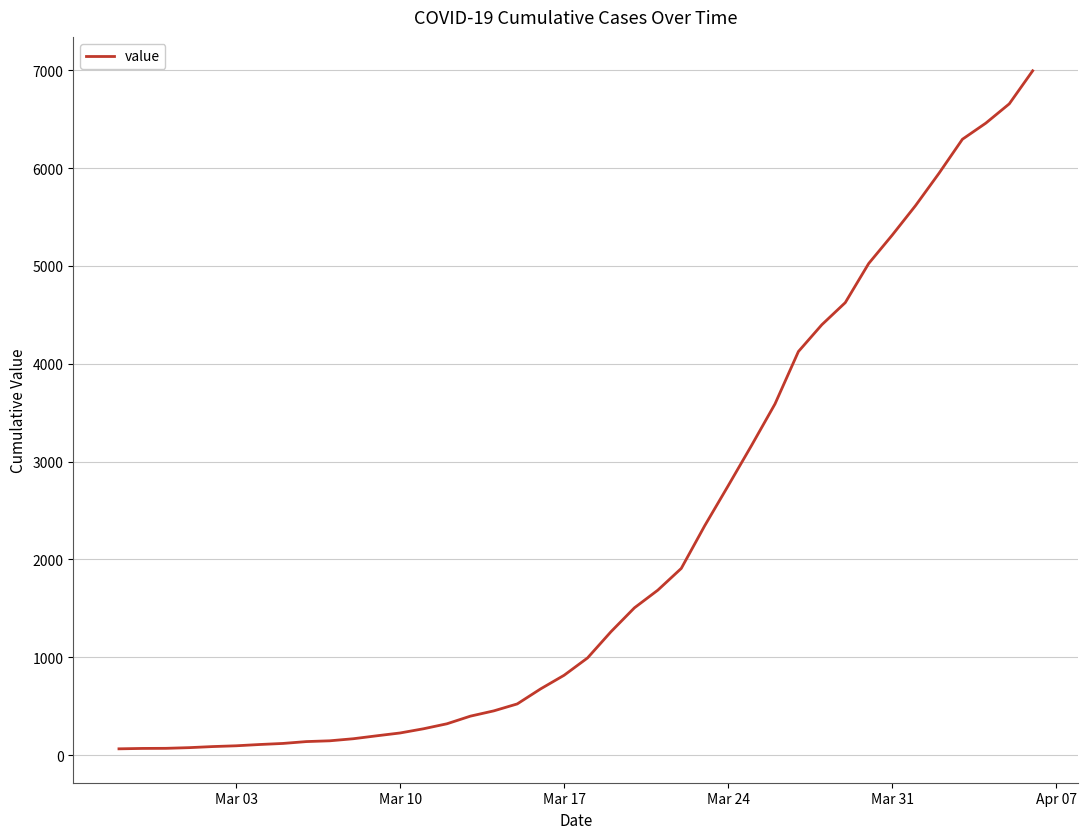

What is the greatest value displayed?

6995